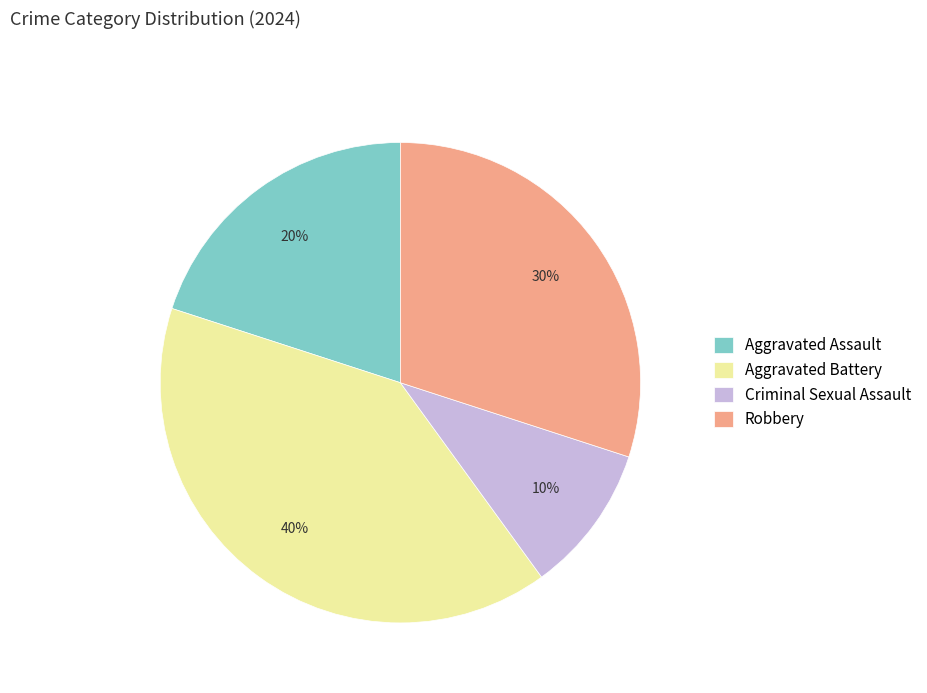

How many slices are in this pie chart?

4